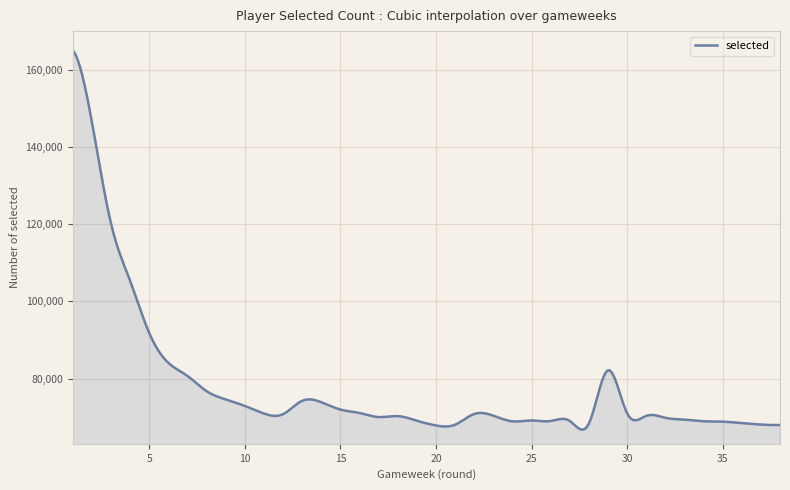

What is the greatest value displayed?

165077.0